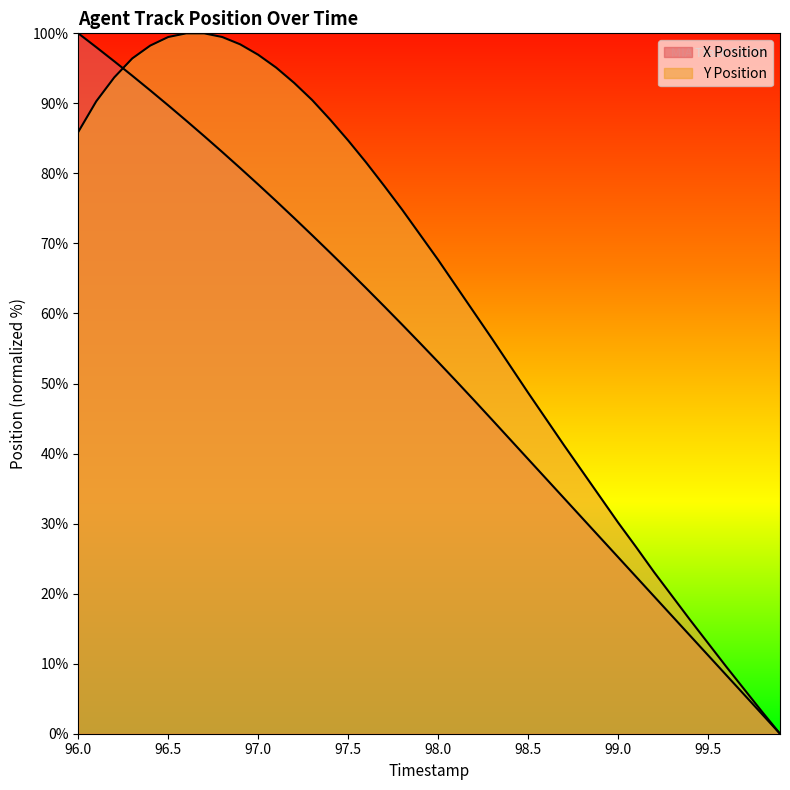

The Y Position series shows 25.1 at 98.6. True or false?

False